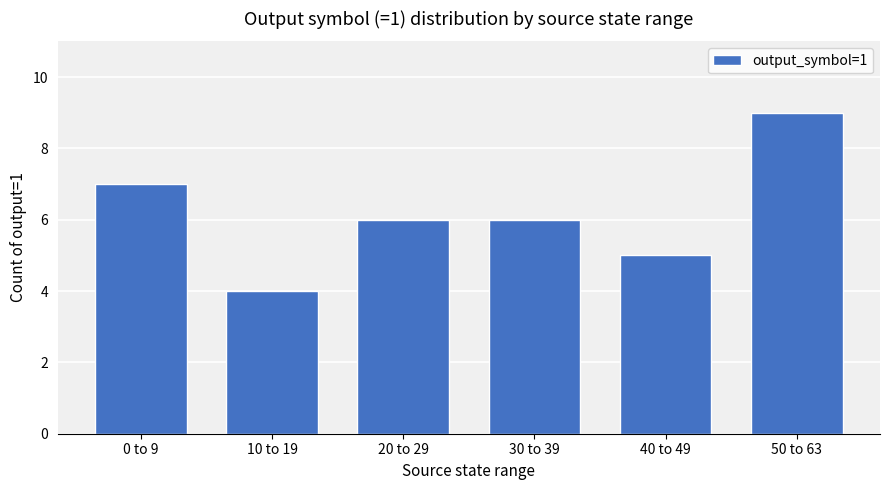

Does the chart contain stacked bars?

No